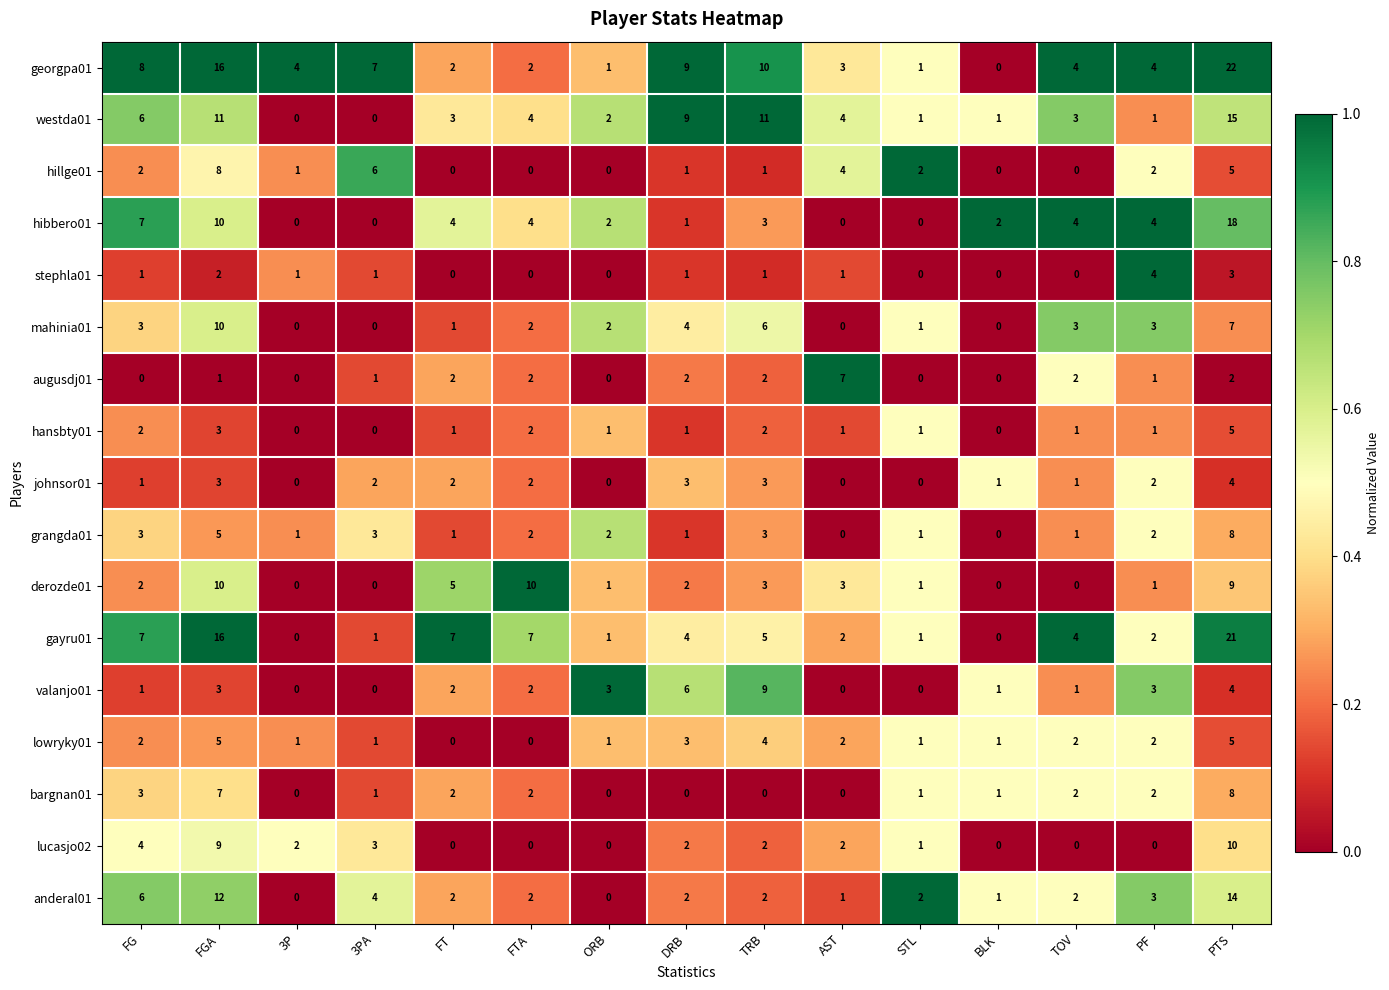

Which category has the highest value across all series?

PTS